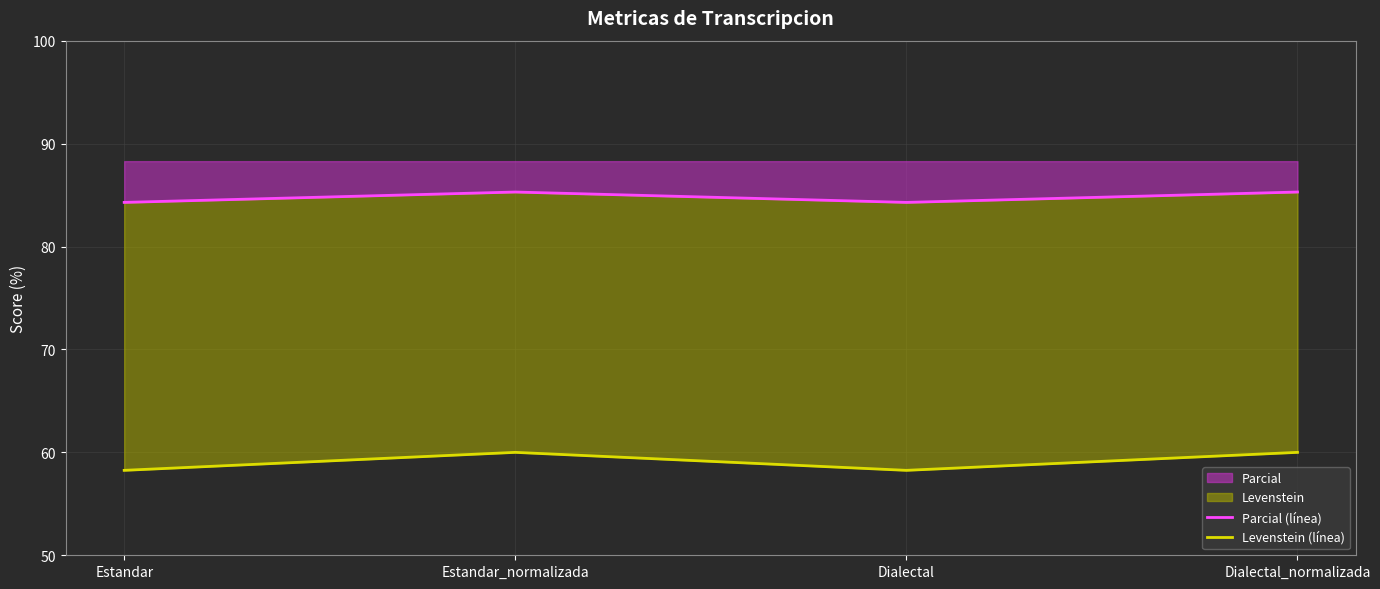

What is the value of the Levenstein (línea) point at the 2nd from the left?

60.0